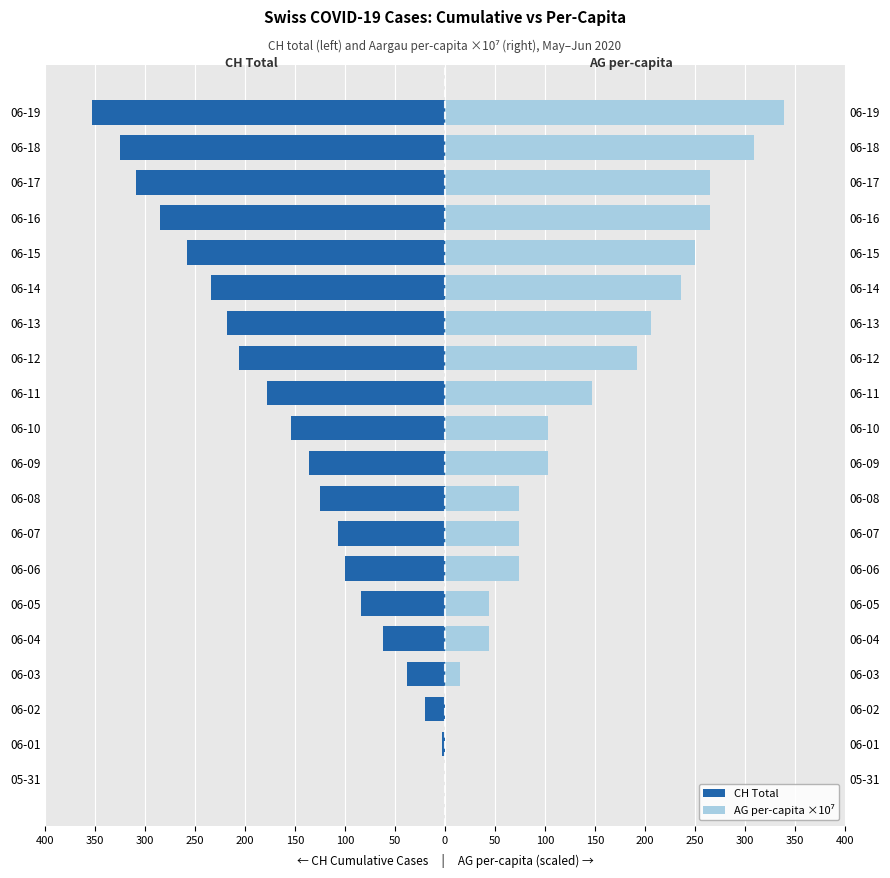

Which series has the largest range (max minus min)?

CH Total